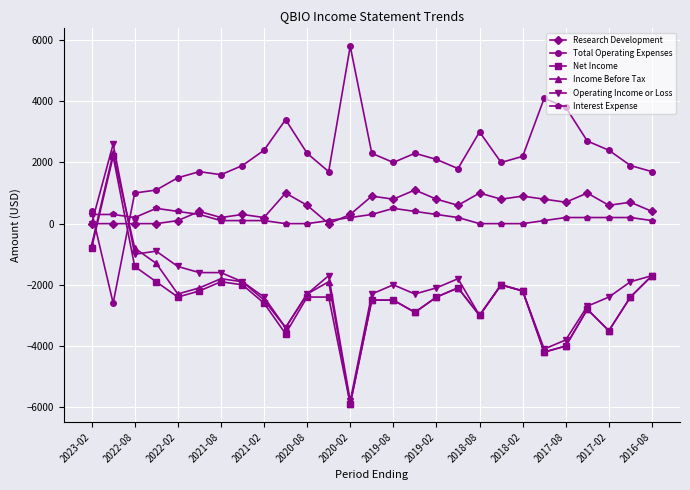

True or false: Net Income has more than 2 interior local peaks.

True